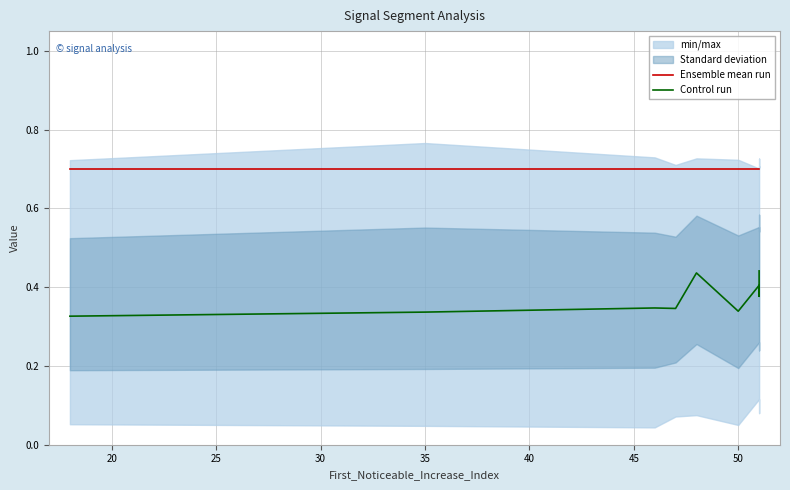

True or false: Control run and Ensemble mean run cross at least once.

False